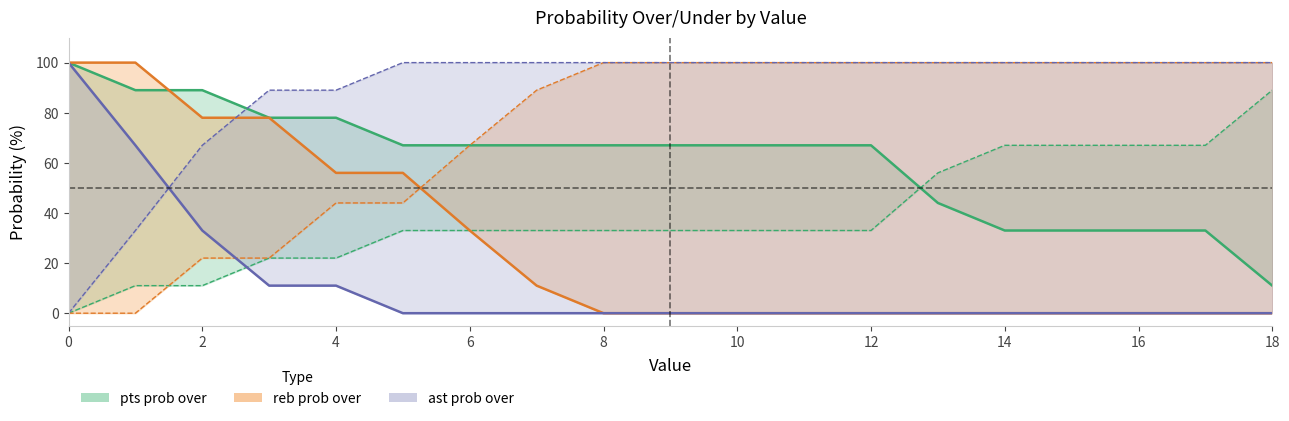

At which label is reb prob under closest to 50?

4